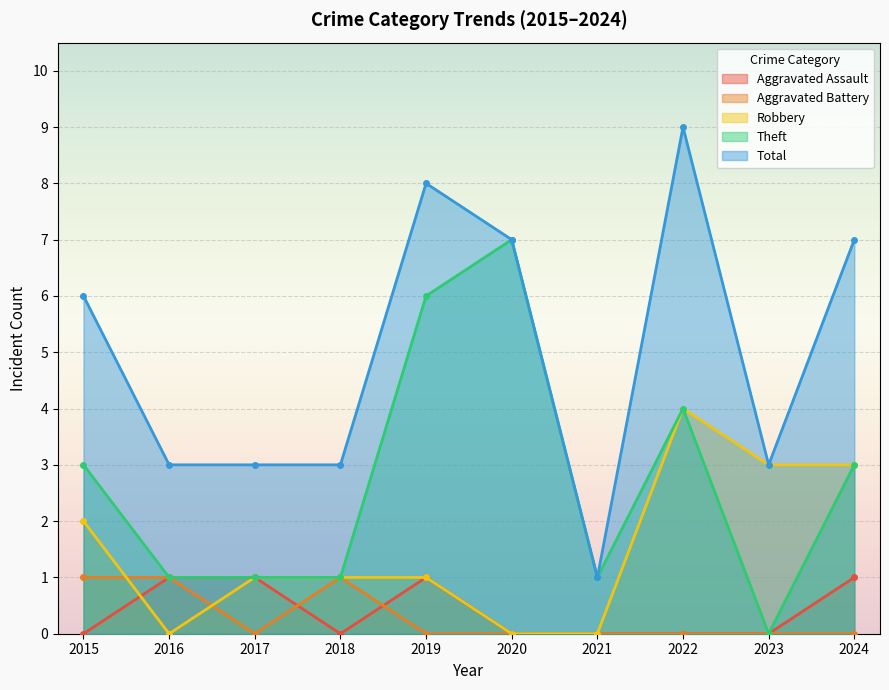

At which category does Aggravated Assault reach its first local peak?

2019